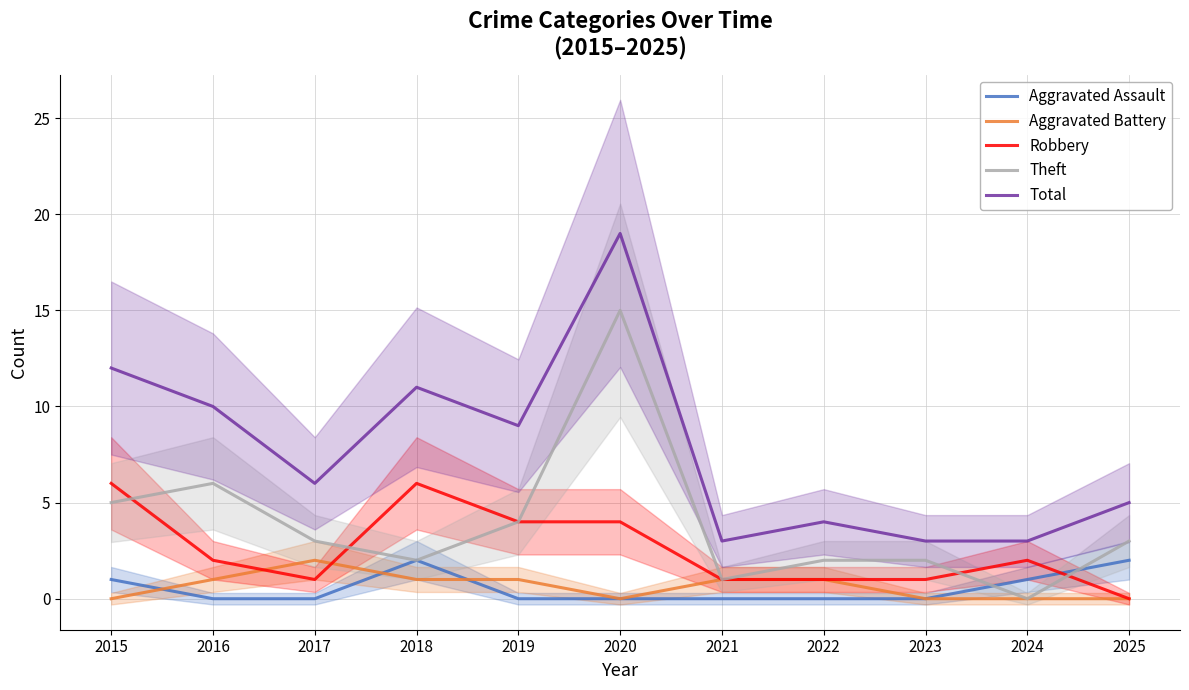

At which category is the sum across all series the highest?

2020